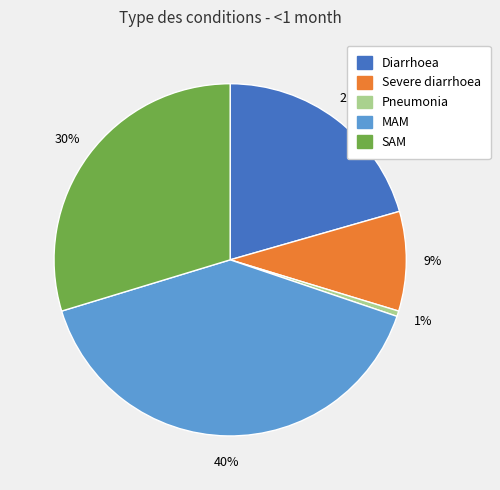

Is the sum of SAM and Pneumonia greater than half?

No